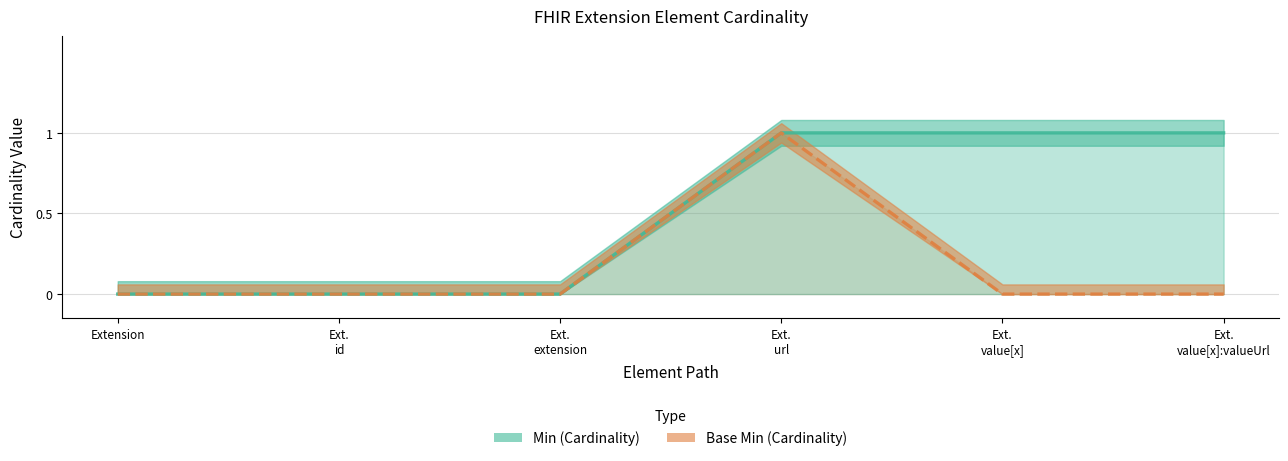

What position from the left is Ext.
value[x]?

5